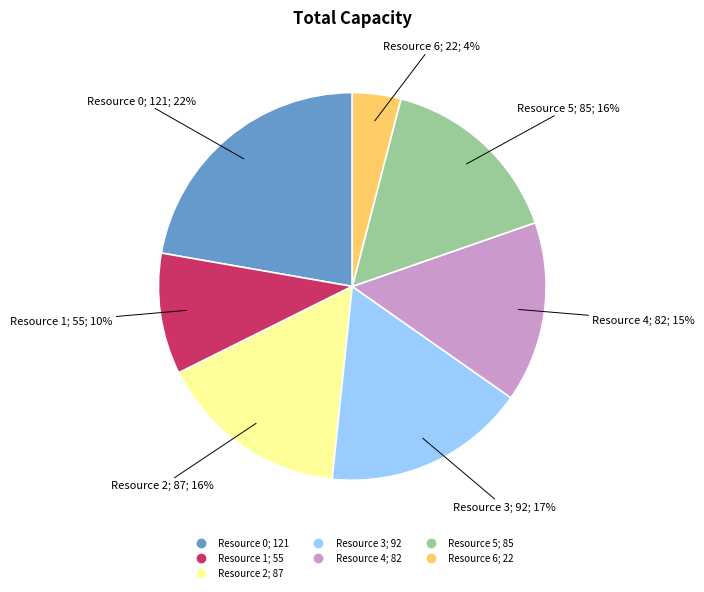

Is there any slice that represents more than half of the pie?

No